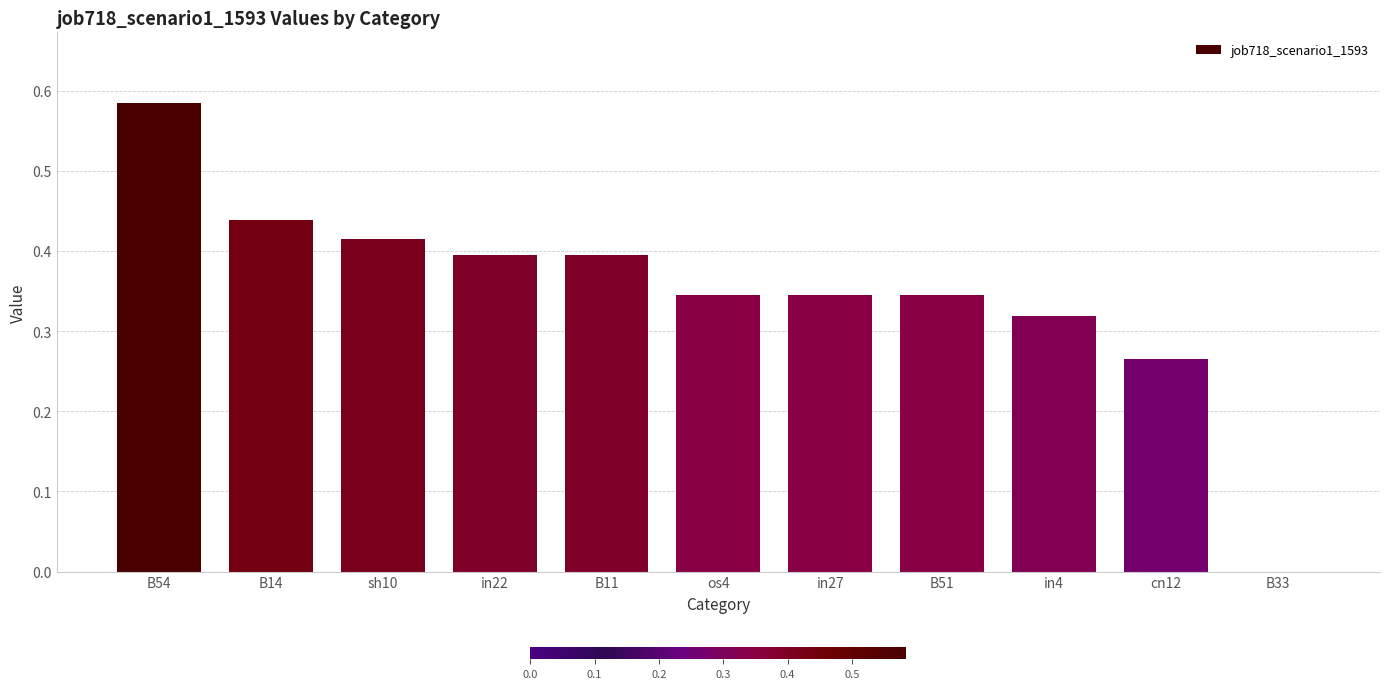

Between B14 and sh10, which is larger?

B14